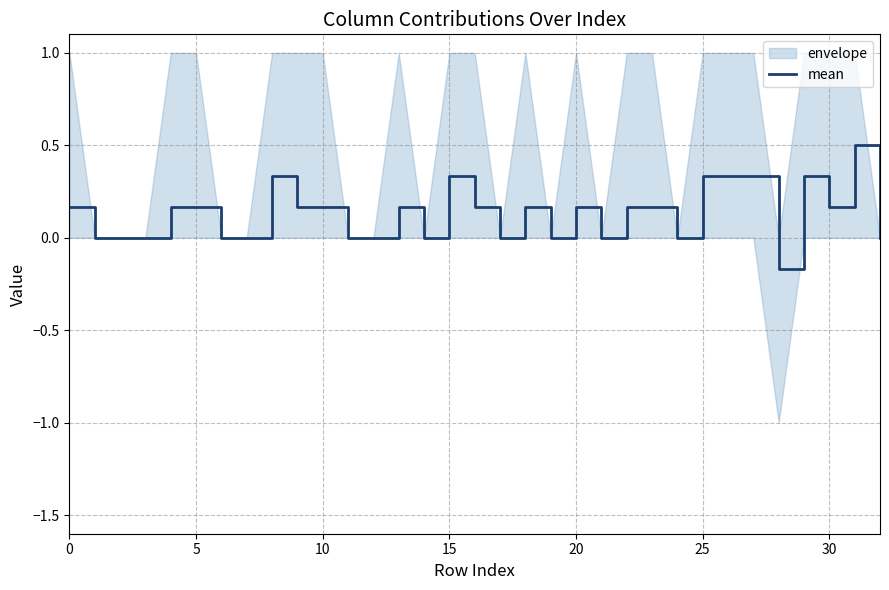

How many lines are shown in the chart?

1